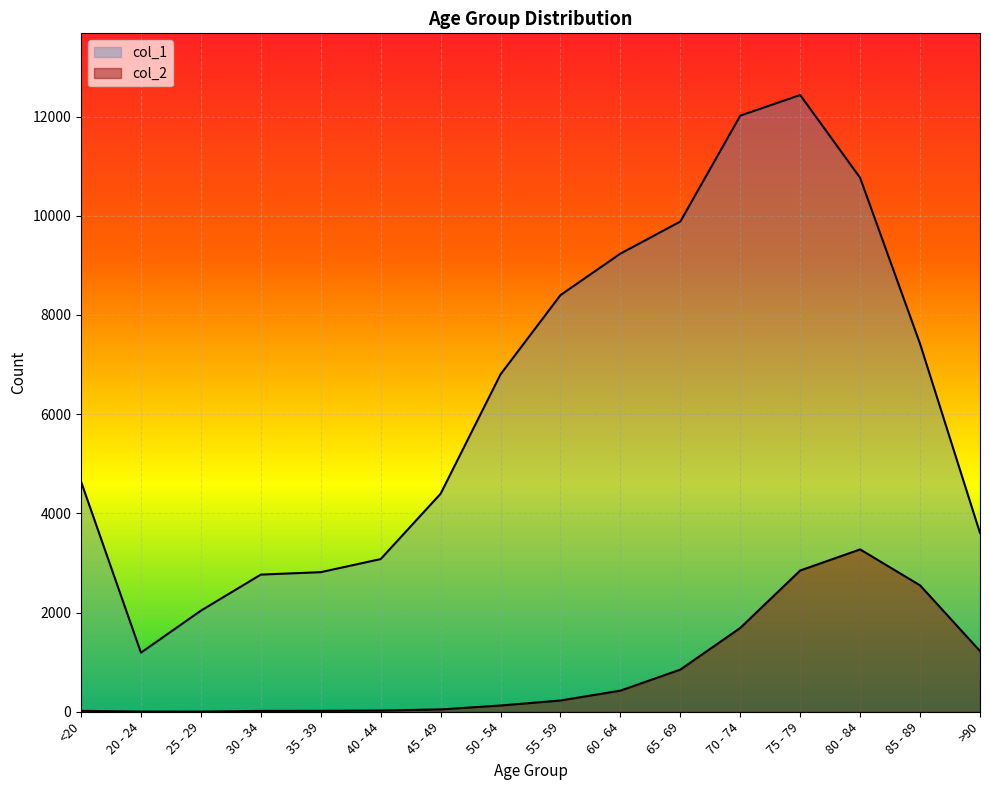

Which series has the largest total across all categories?

col_1